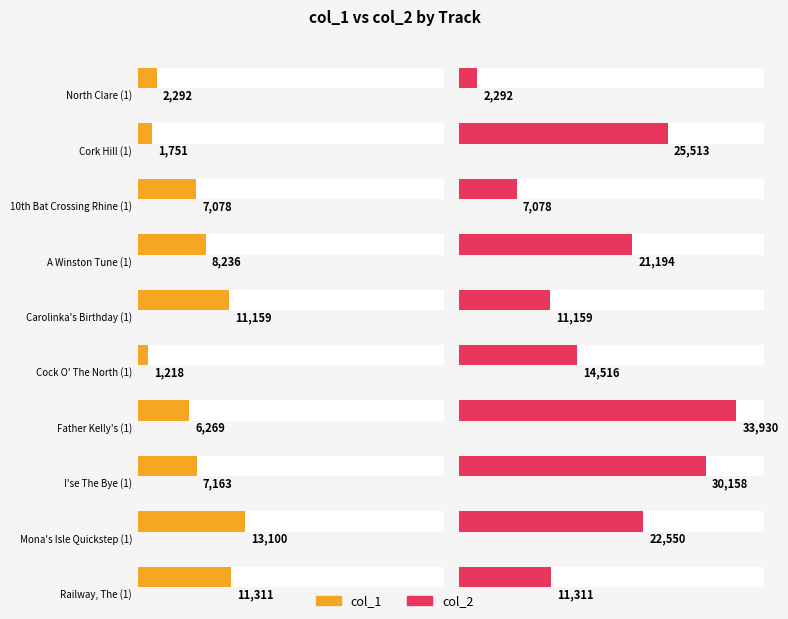

How many bars are there in total?

20